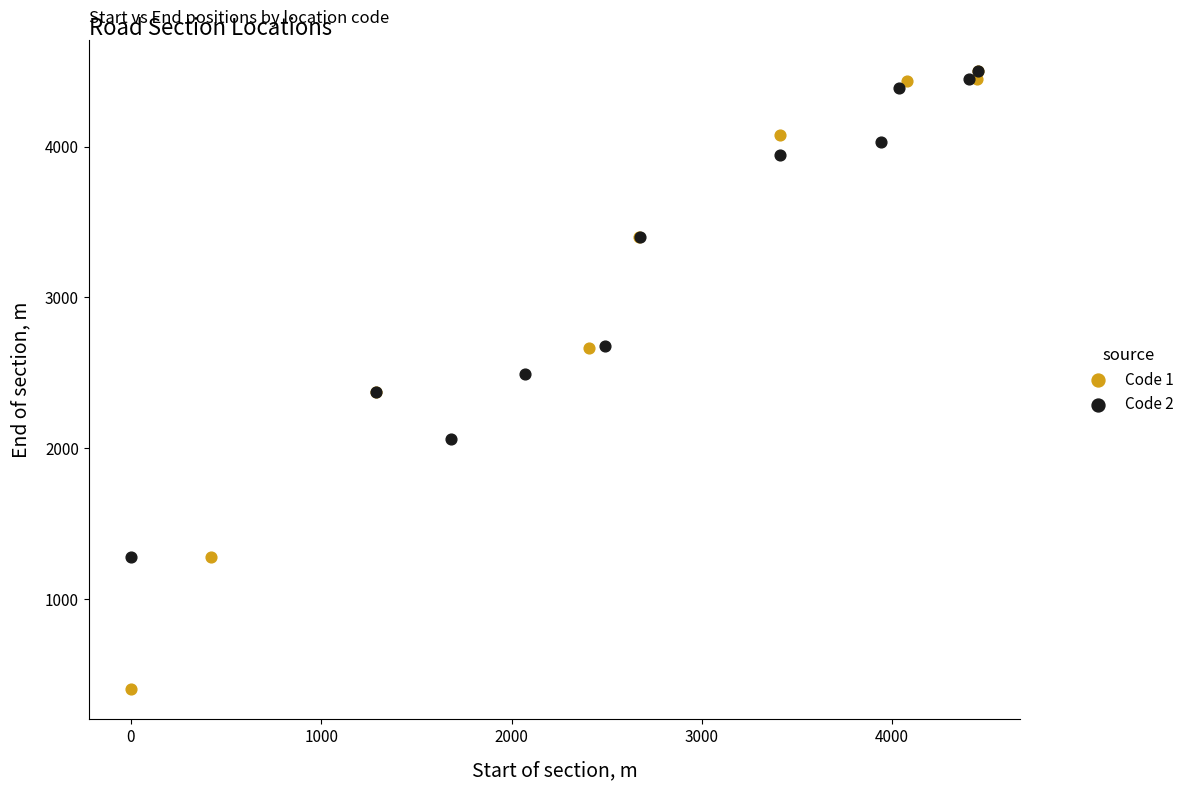

Which series reaches the minimum Y coordinate?

Code 1